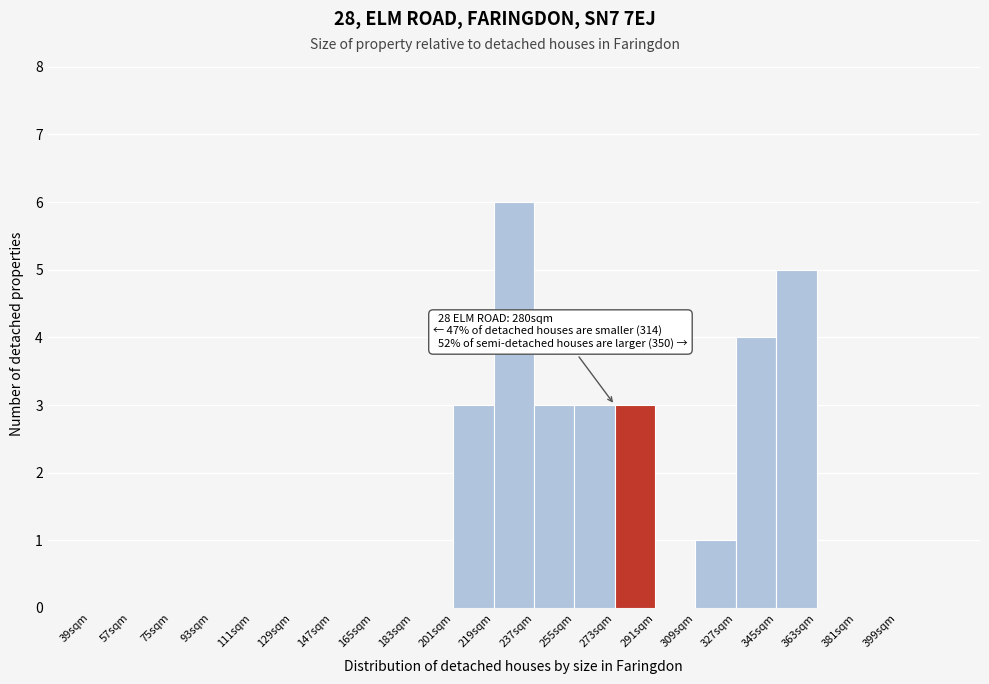

Which range on the x-axis has the tallest bar?

219 to 237